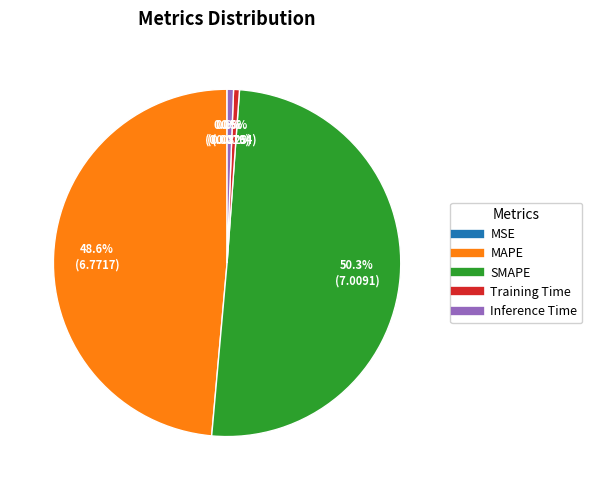

To the nearest percent, what is the combined percentage of Inference Time and SMAPE?

51%